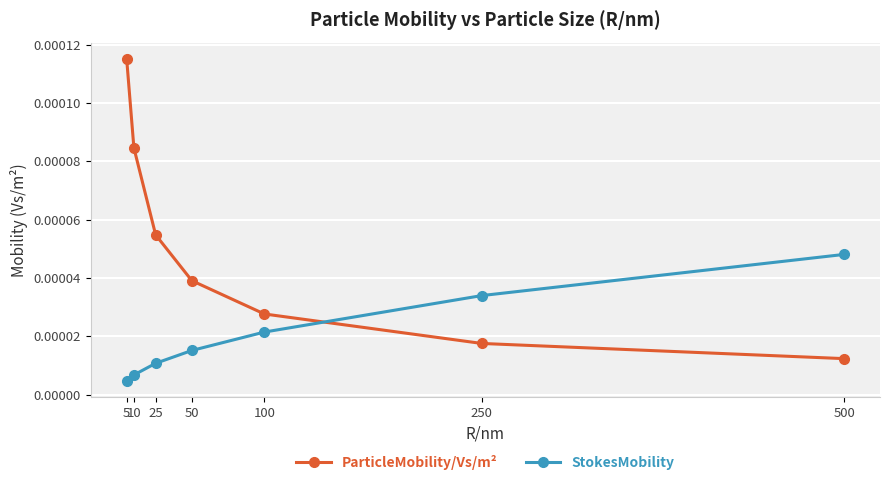

Does the chart display data point markers on the line(s)?

Yes